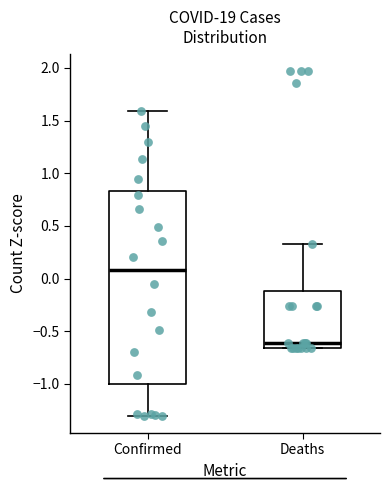

Reading left to right, read every box against the y-axis: the position of its median line, the range the box covers, and the ends of its whiskers. The values are not printed on the chart, so give them approximately, as read against the axis.

Confirmed: median 0.10, box -1.00 to 0.85, whiskers -1.30 to 1.60
Deaths: median -0.60, box -0.65 to -0.10, whiskers -0.65 to 0.35